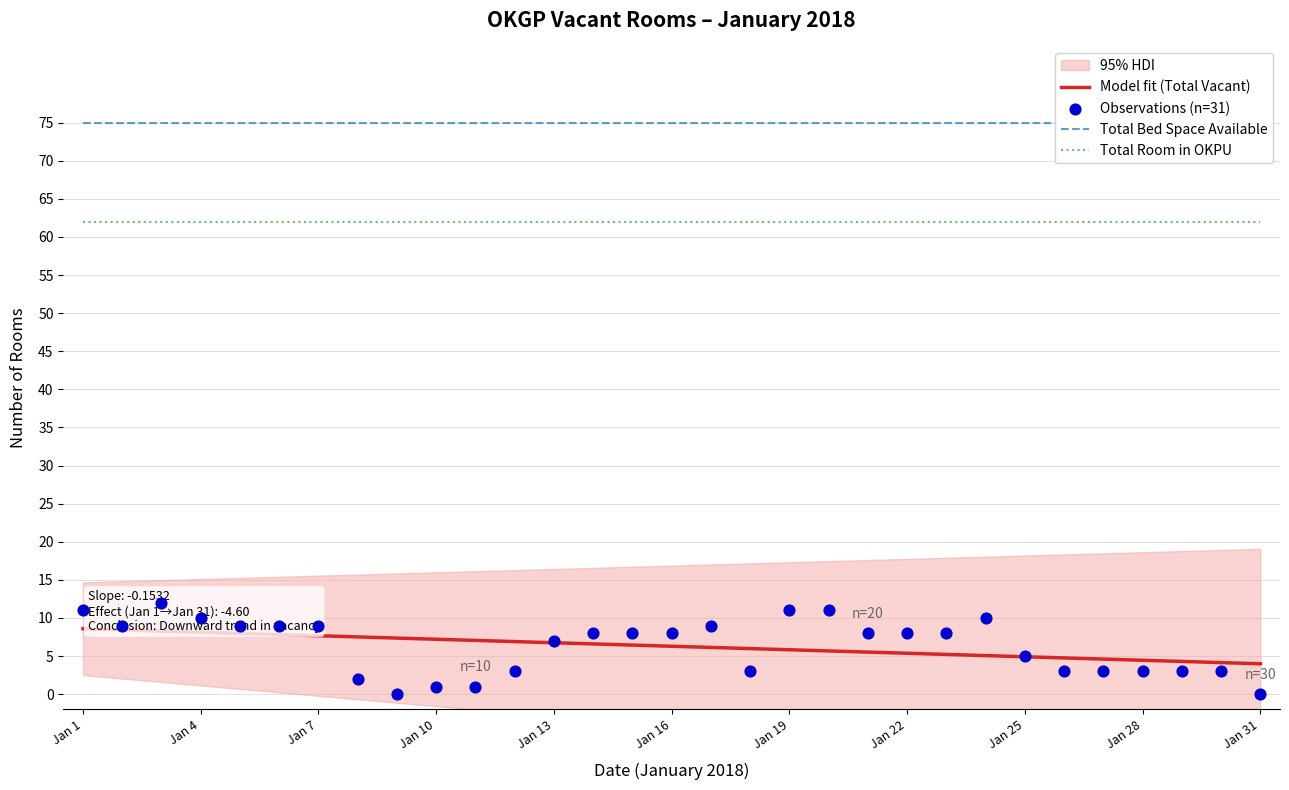

True or false: Total Room in OKPU and Model fit (Total Vacant) intersect in this chart.

False